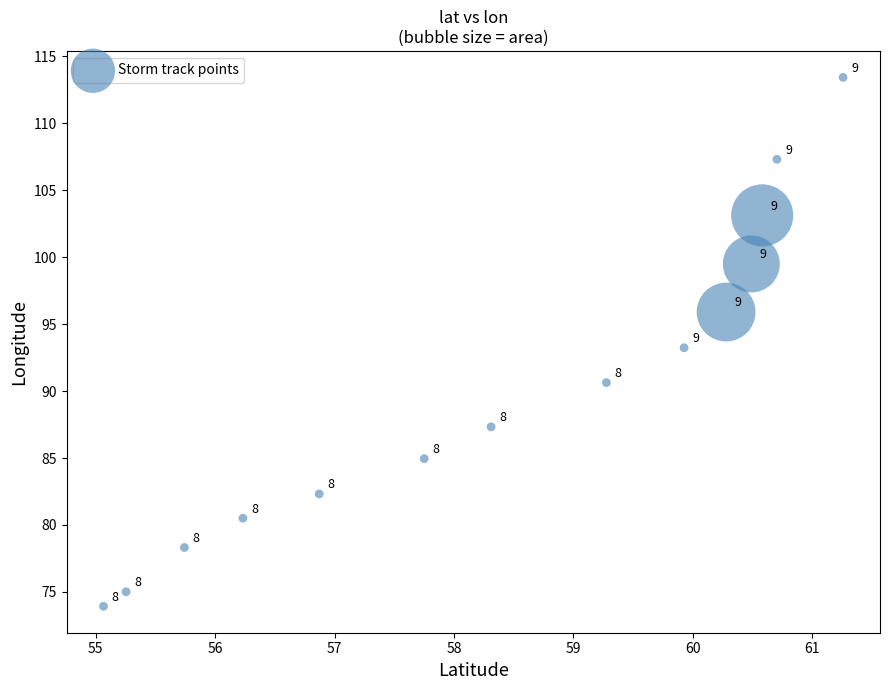

What Y value in the scatter plot is closest to 93?

93.2